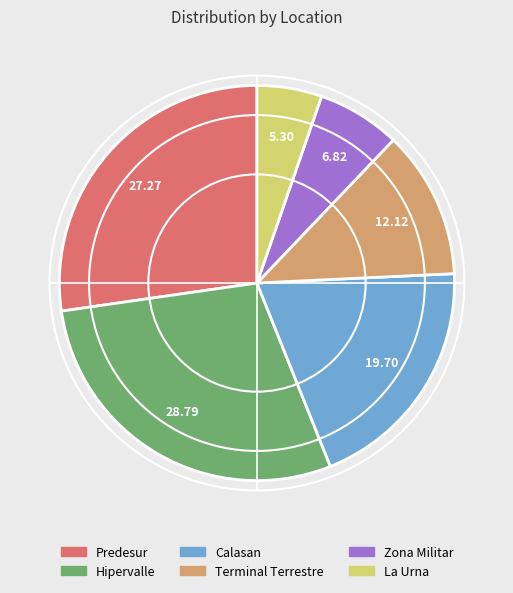

Which category has the smallest portion of the pie?

La Urna